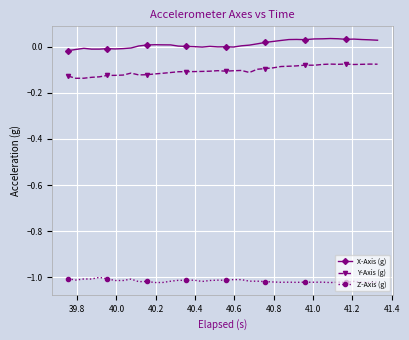

What is the sum of all X-Axis (g) values?

0.4